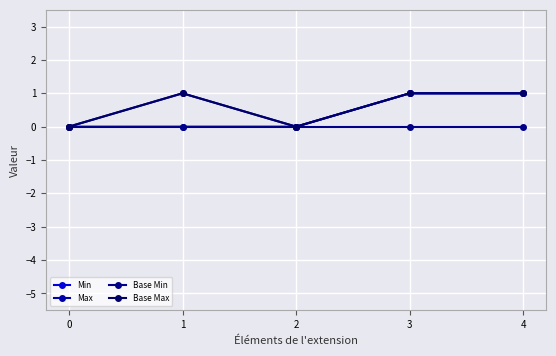

What is the difference between the maximum and minimum values in the Max series?

1